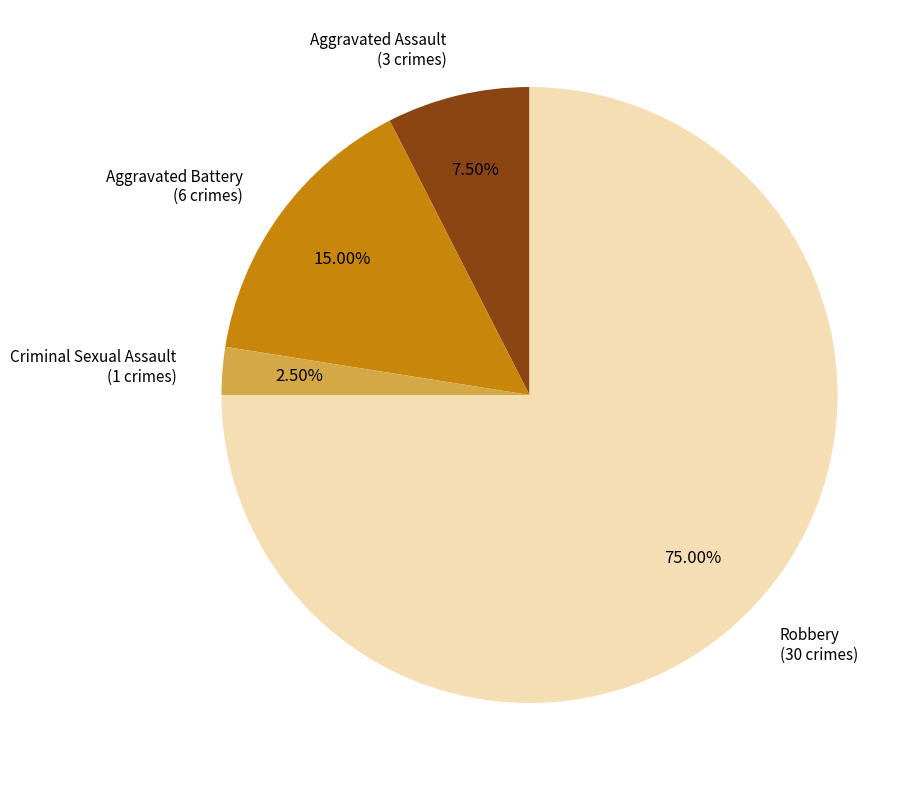

Does any single category account for the majority?

Yes